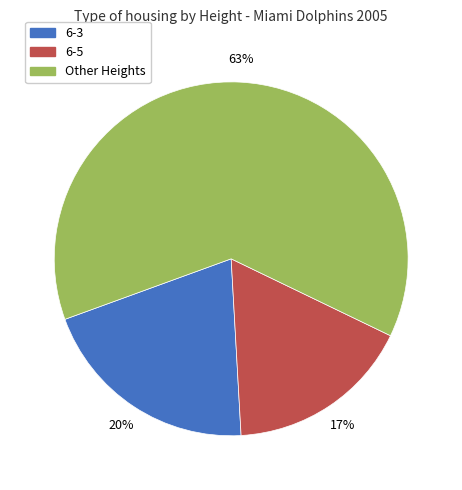

Is there a majority slice in this chart?

Yes